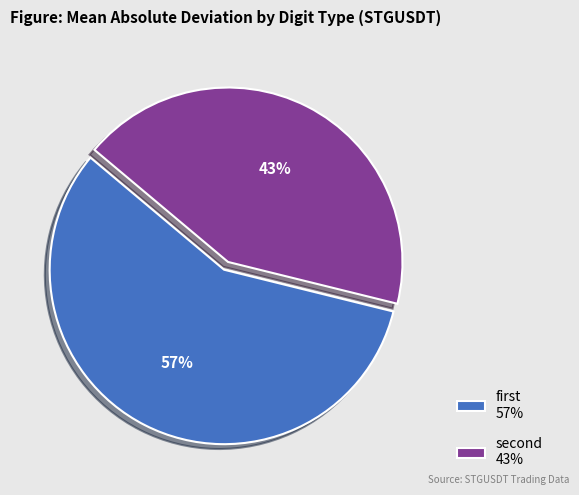

Does any single category account for the majority?

Yes